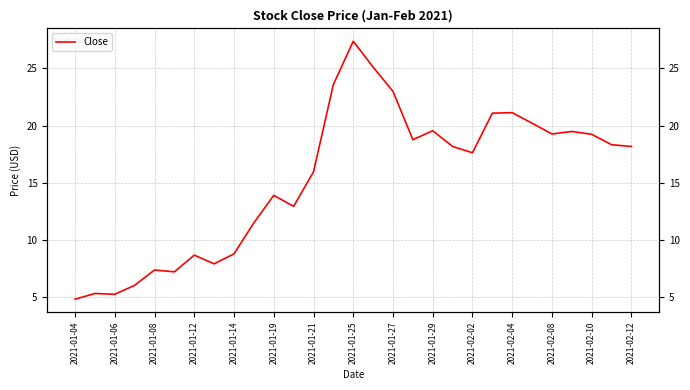

Count the number of values greater than 18.

15